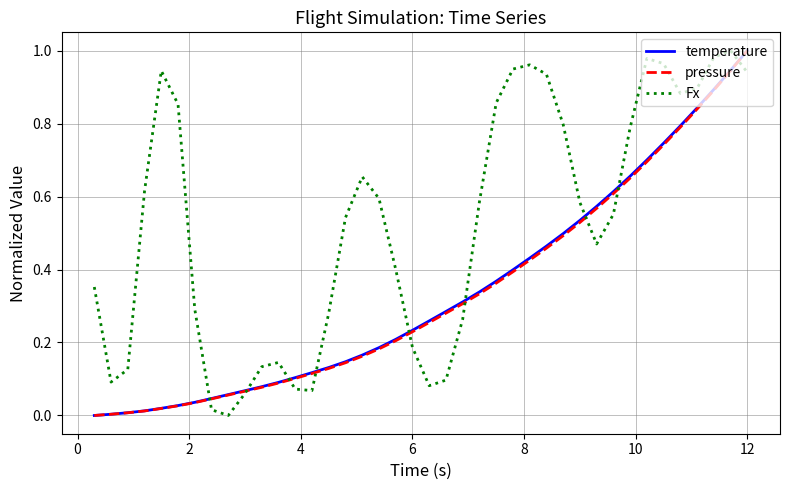

Which series has the largest total across all categories?

Fx